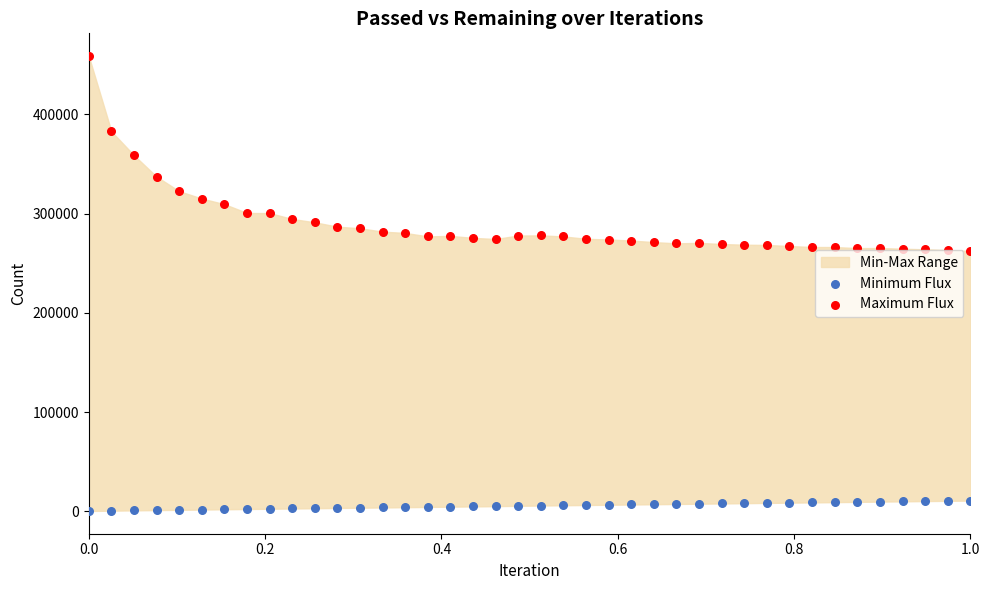

Which series contains the lowest Y value?

Minimum Flux